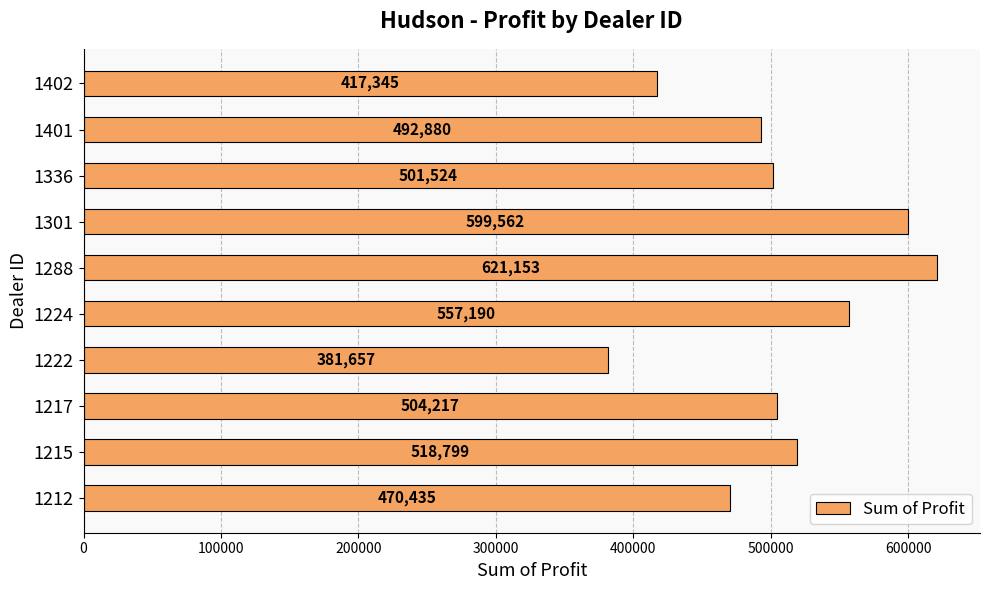

What is the approximate value at 1212?

470435.0